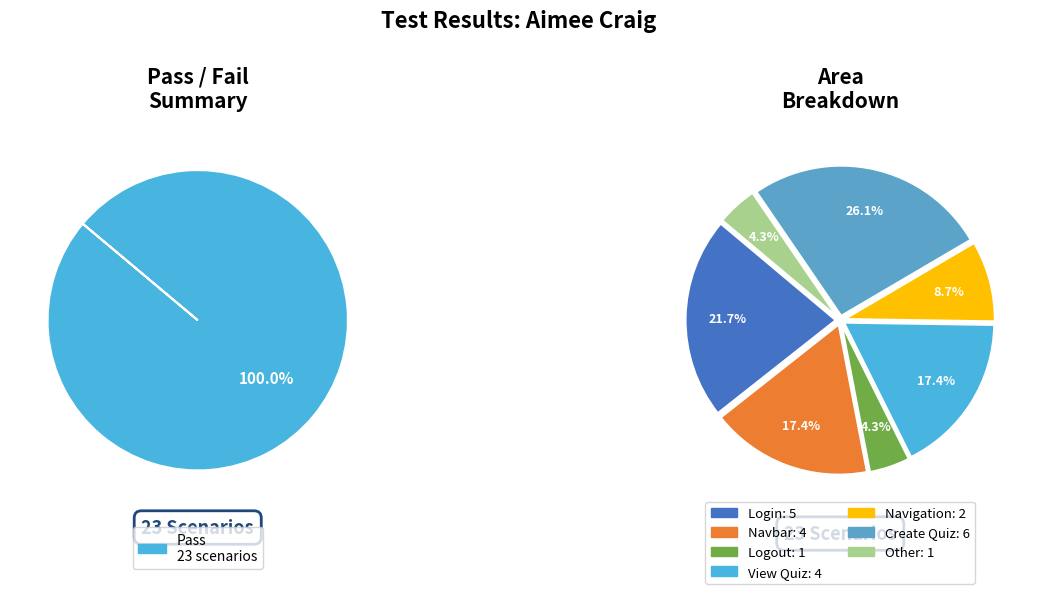

Combined, what portion of the pie is View Quiz and Navbar?

34.8%